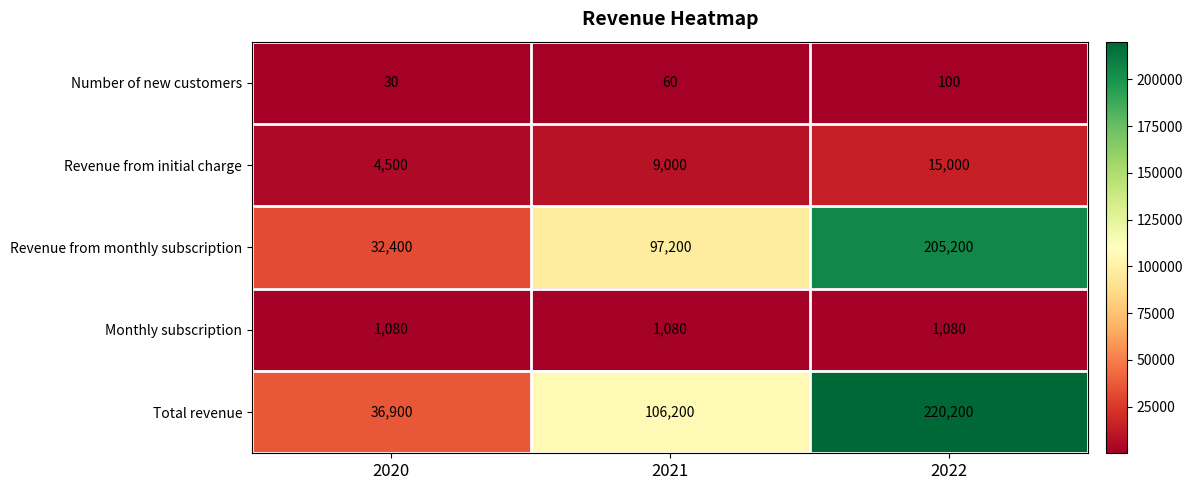

At which category is the sum across all series the highest?

2022